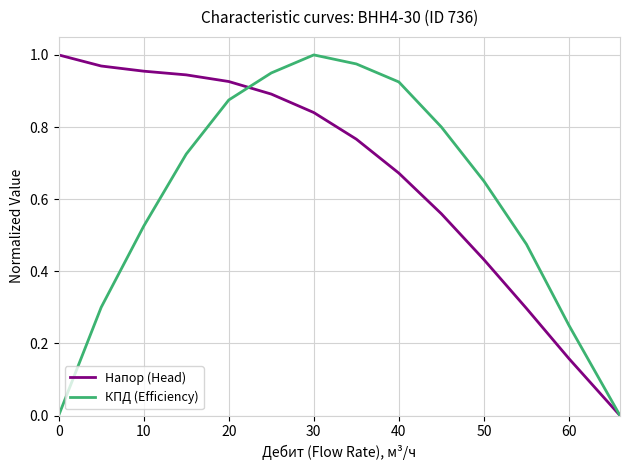

Which series has the largest total across all categories?

Напор (Head)